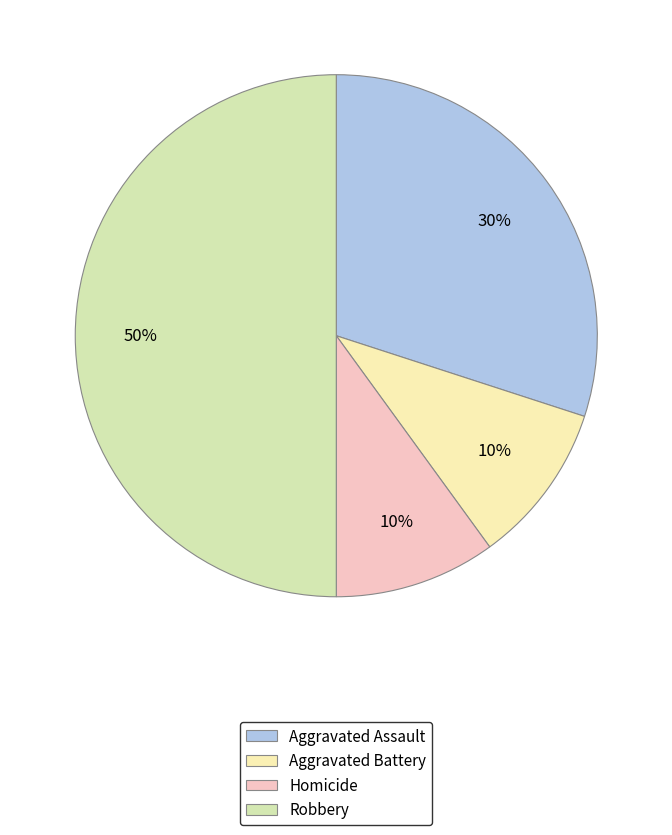

How many slices are in this pie chart?

4